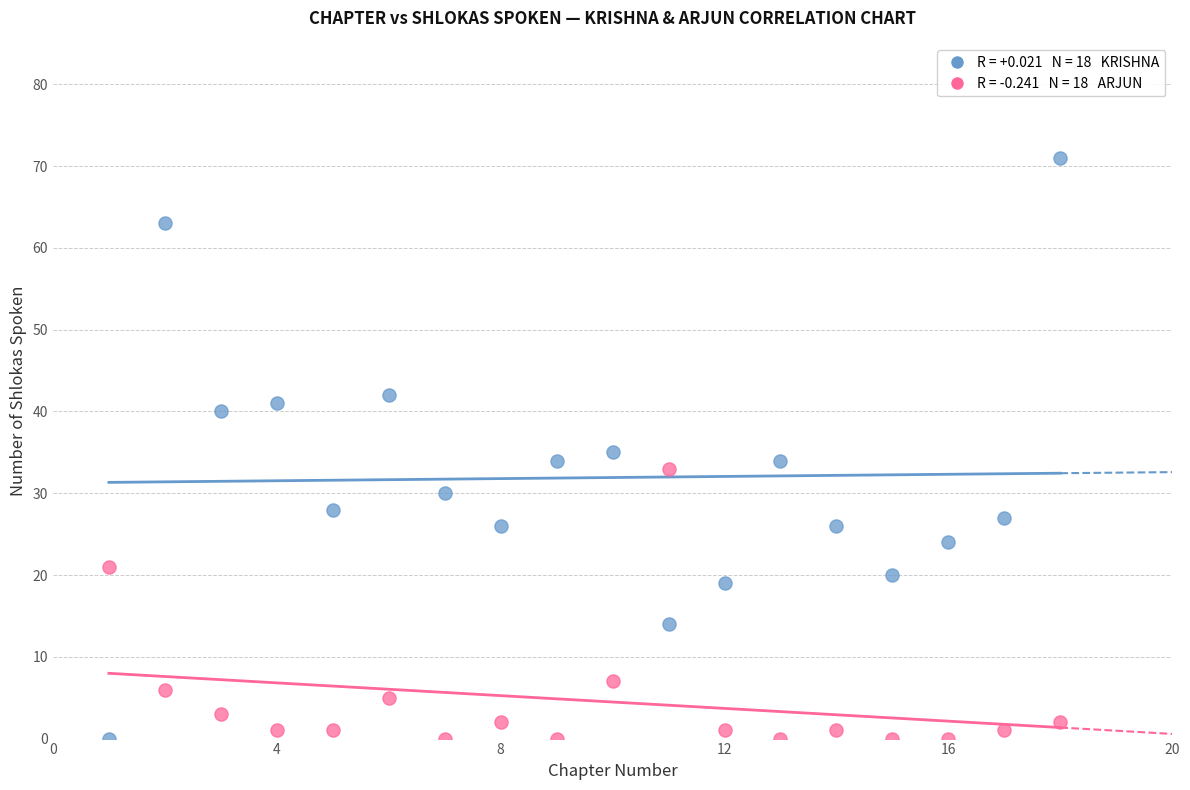

Across all data points, what is the range of Y values (max minus min)?

71